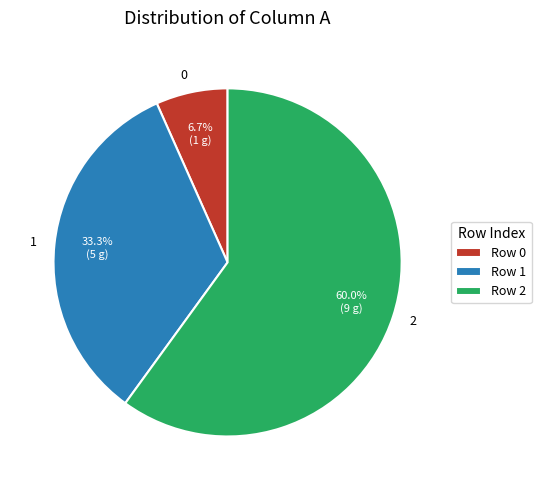

The 2 slice represents 54% of the pie. True or false?

False